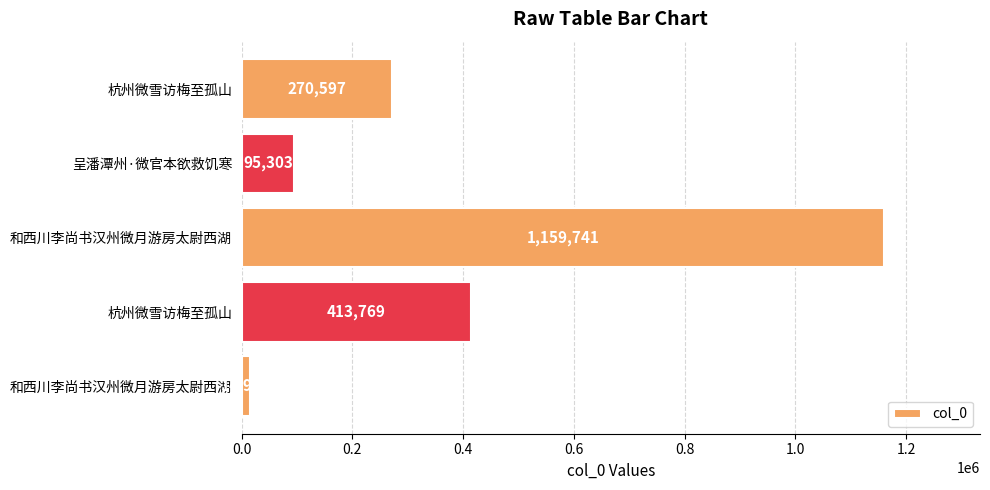

What is the average value?

390875